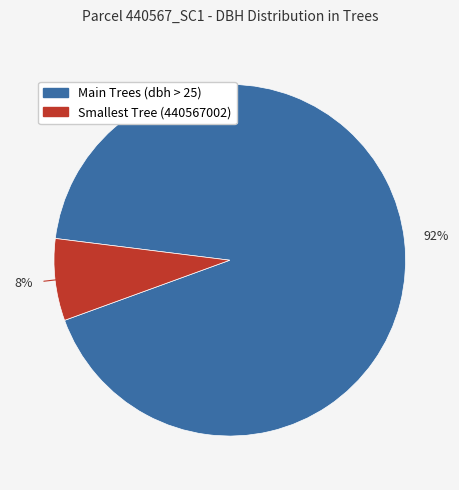

Does any single category account for the majority?

Yes